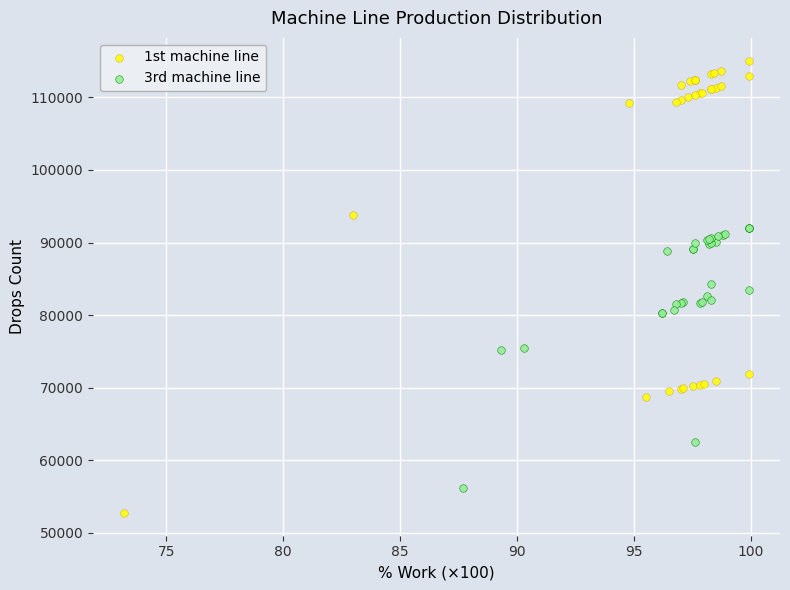

Which series reaches the maximum Y coordinate?

1st machine line